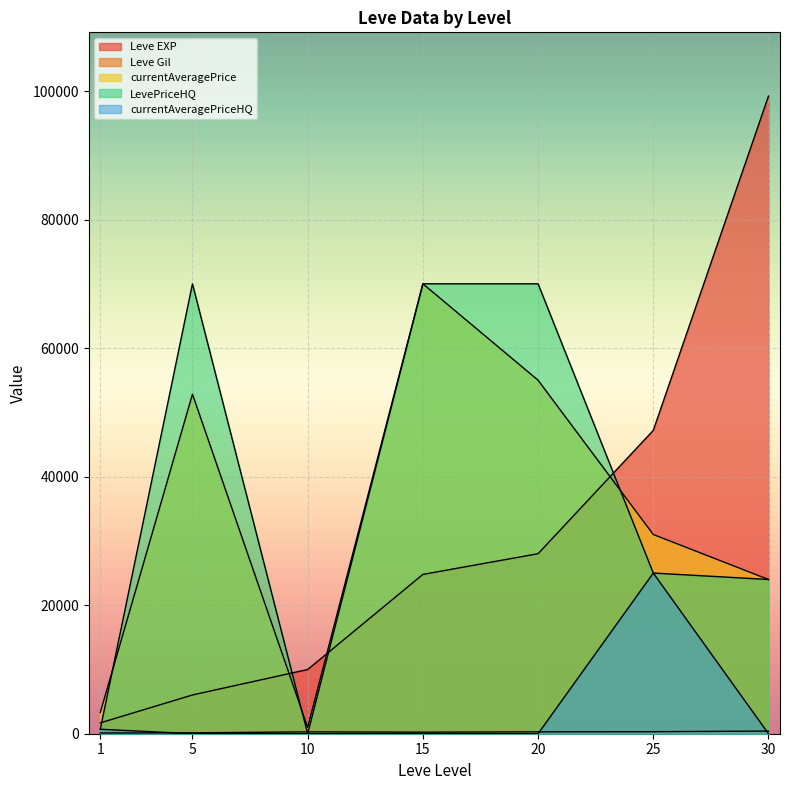

Is it true that Leve EXP equals 16881 at 10?

False